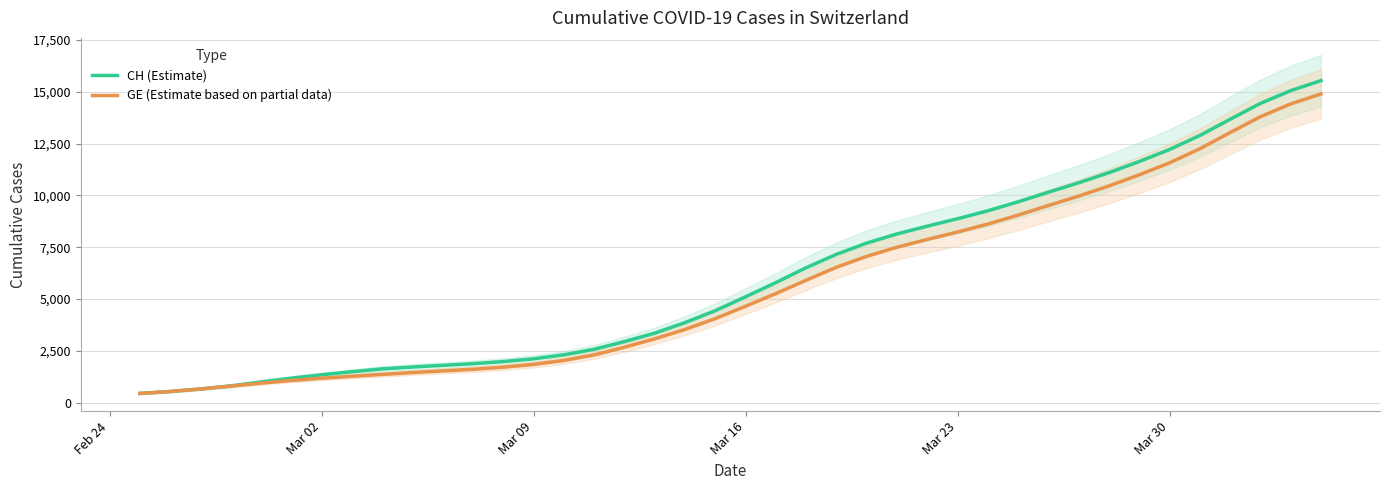

What is the maximum value for CH (Estimate)?

15542.8